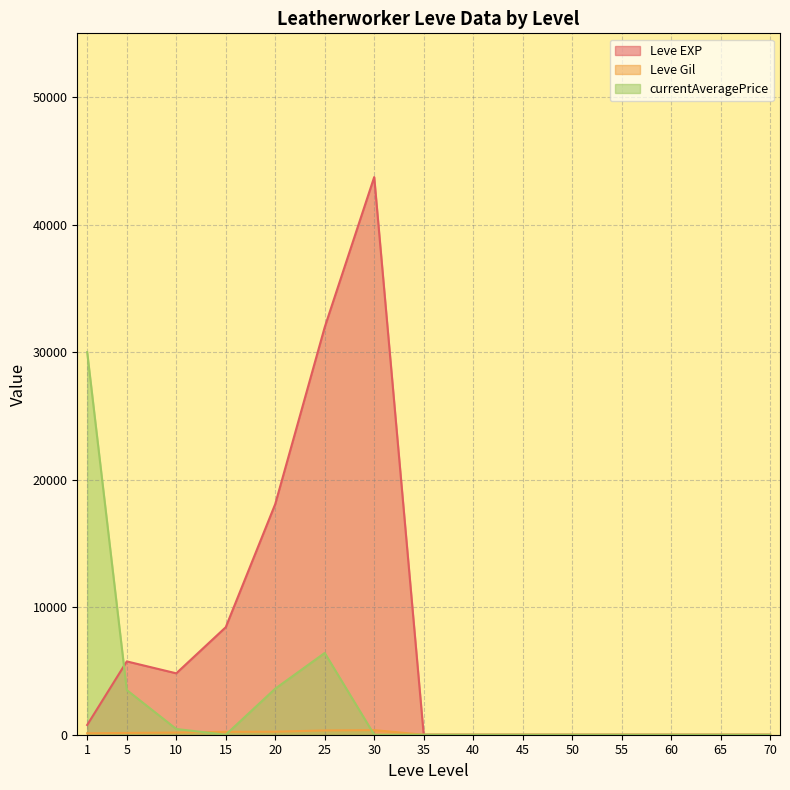

The currentAveragePrice series shows 0 at 30. True or false?

True